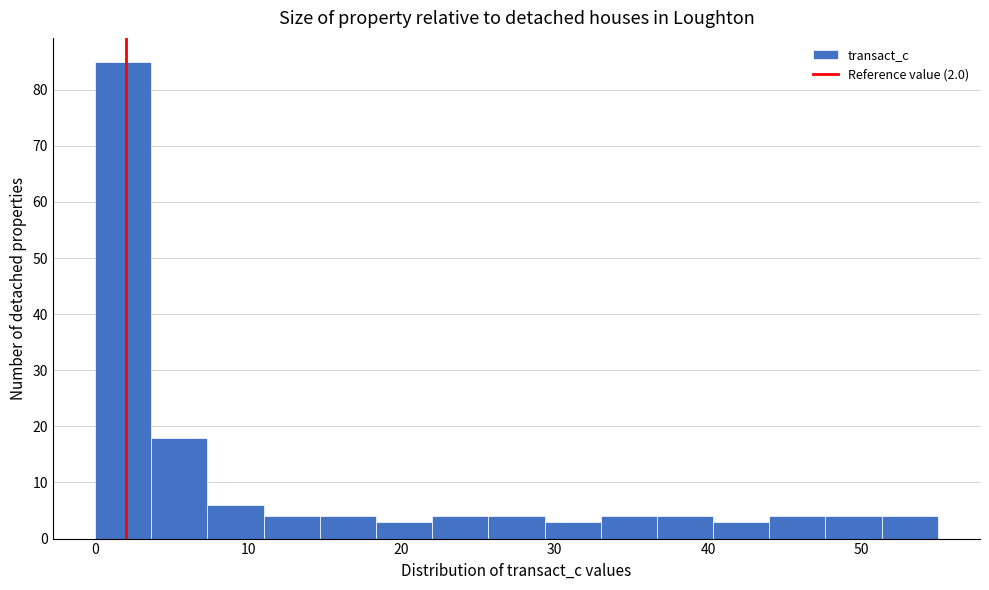

Around what value on the x-axis is the tallest bar? Give the approximate position of its centre, as read against the axis.

2